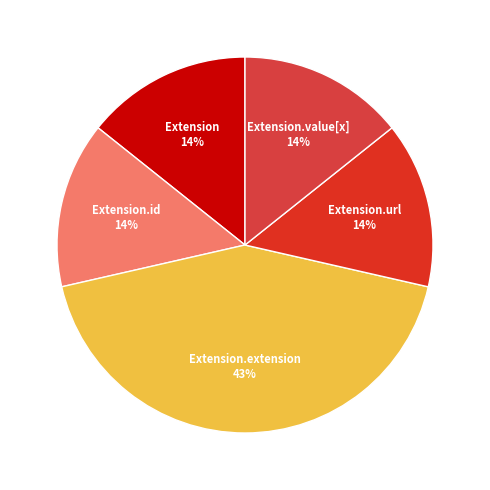

How many slices are in this pie chart?

5